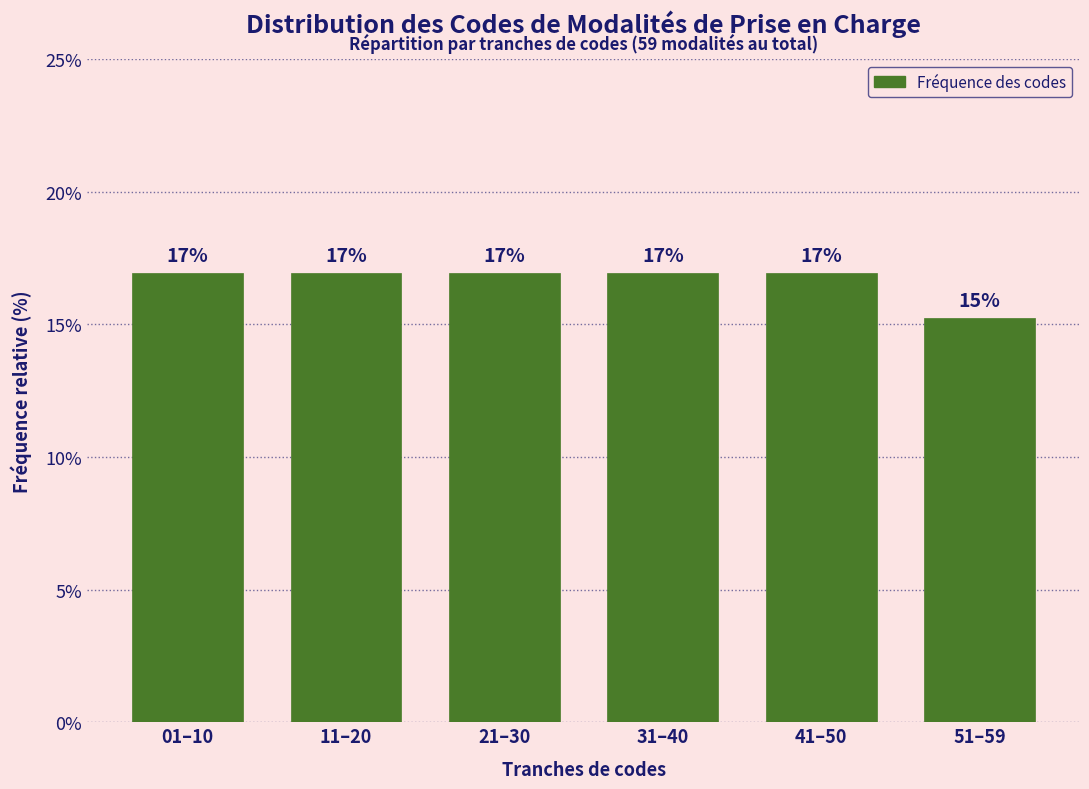

What is the approximate value at 21–30?

16.9